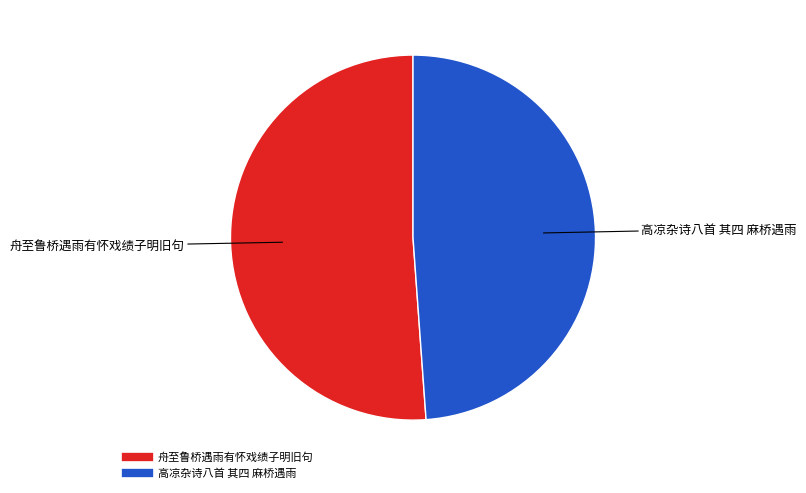

What is the majority slice?

舟至鲁桥遇雨有怀戏绩子明旧句